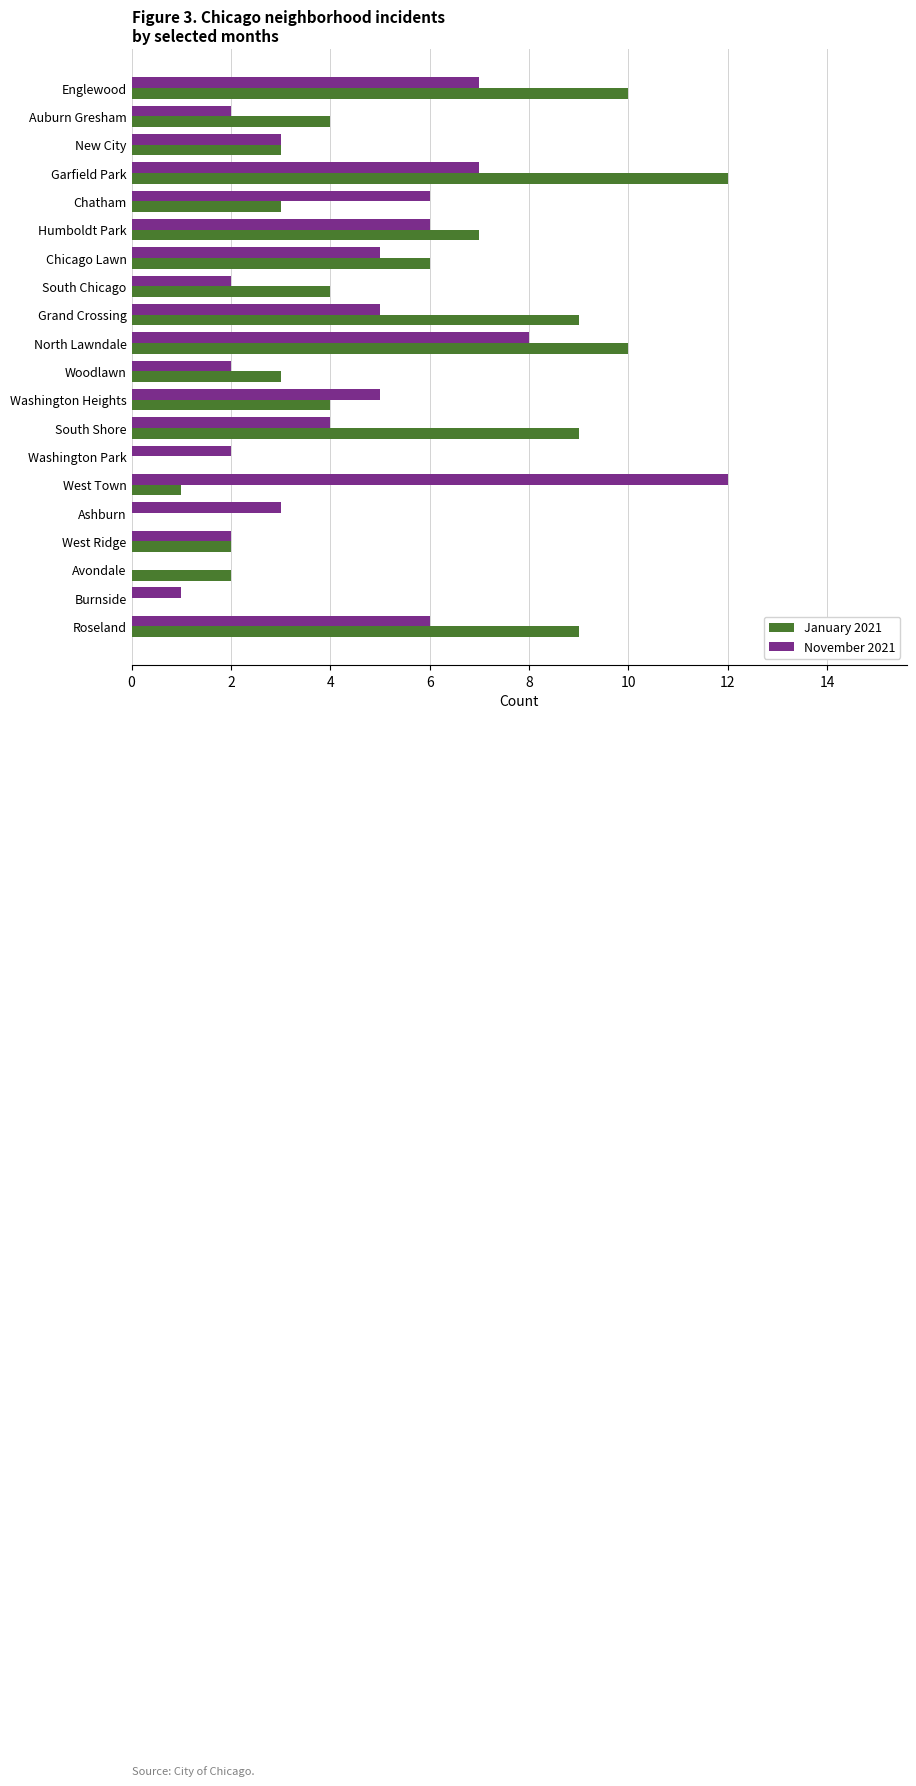

What is the maximum value shown in the chart?

12